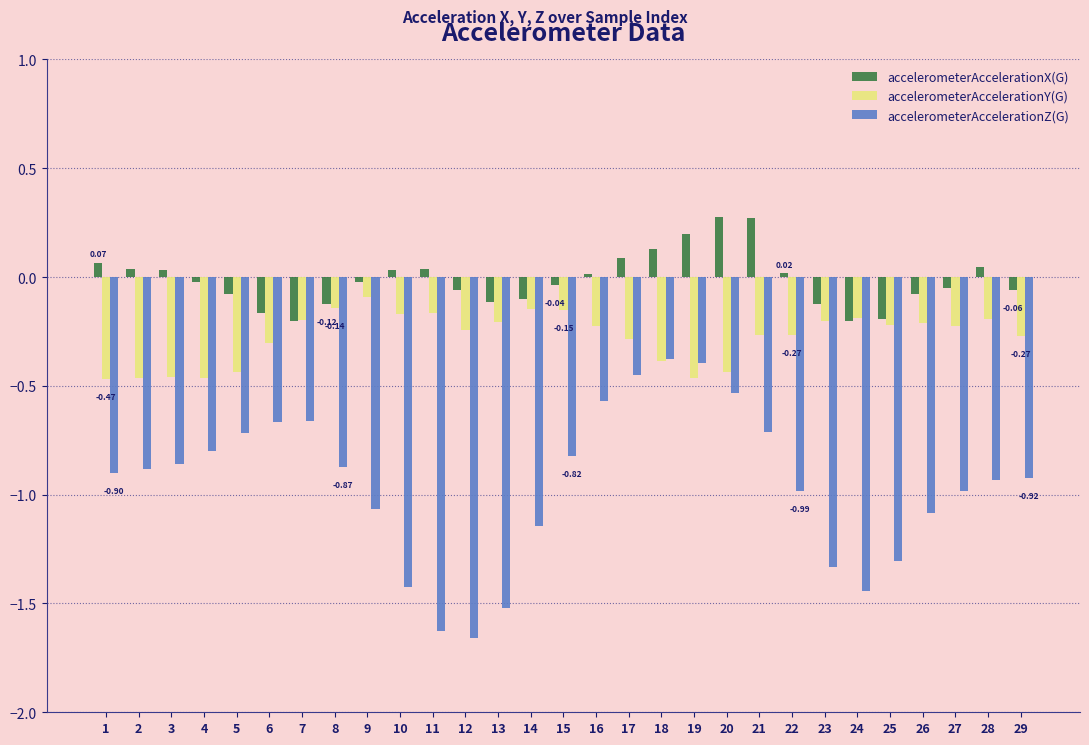

What is the difference between the highest and lowest values at 8?

0.7